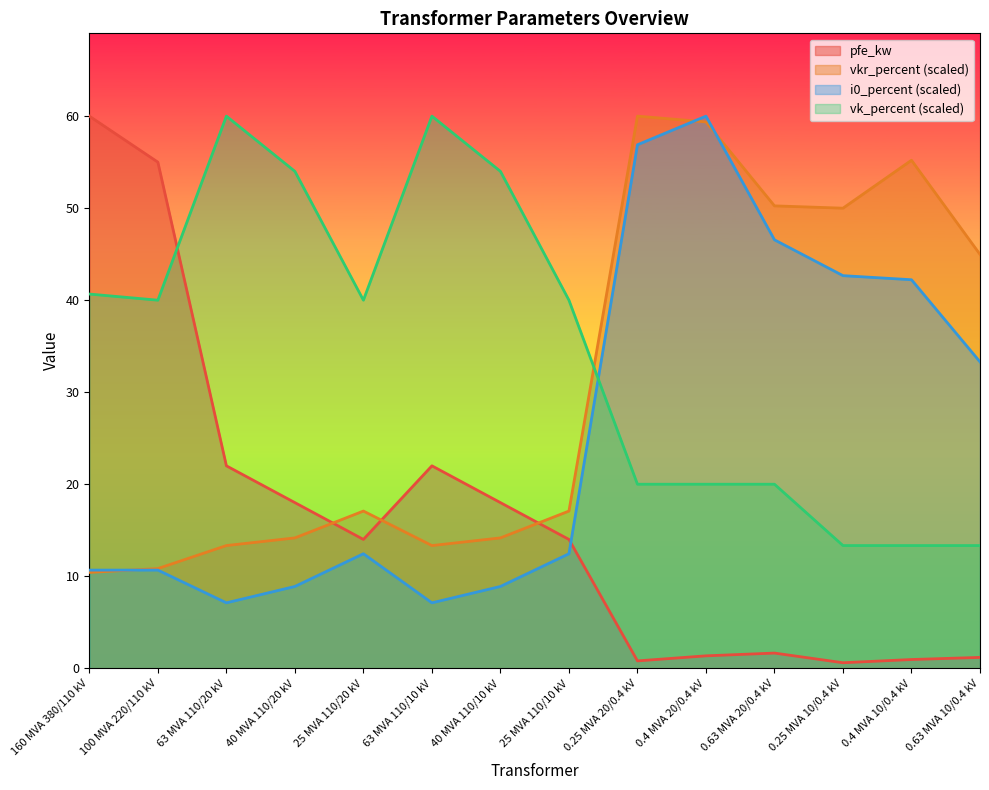

What is the difference between the second highest and second lowest values in the i0_percent series?

49.8